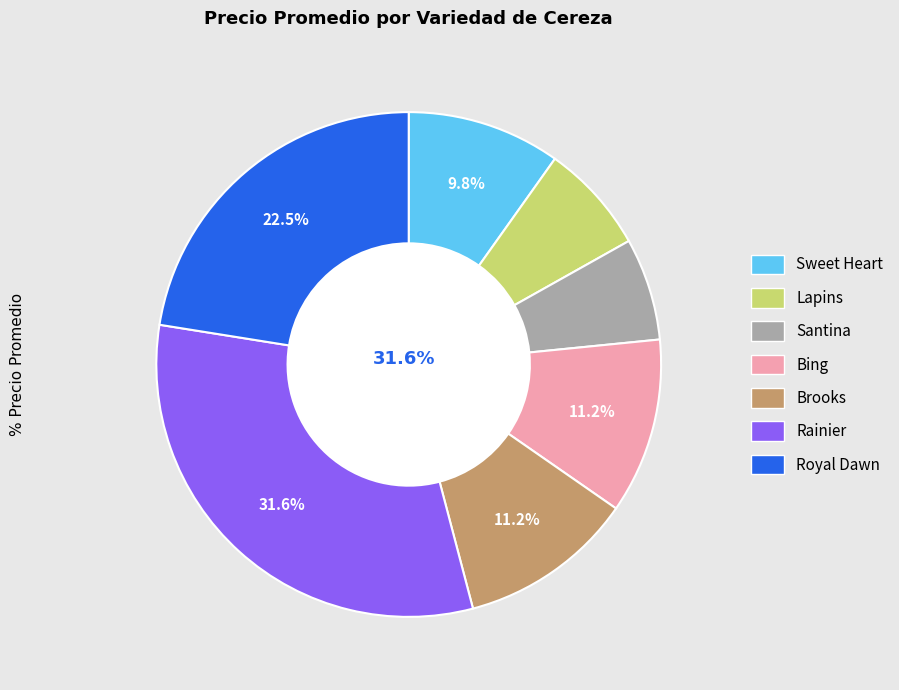

Combined, do Royal Dawn and Santina account for over 50%?

No